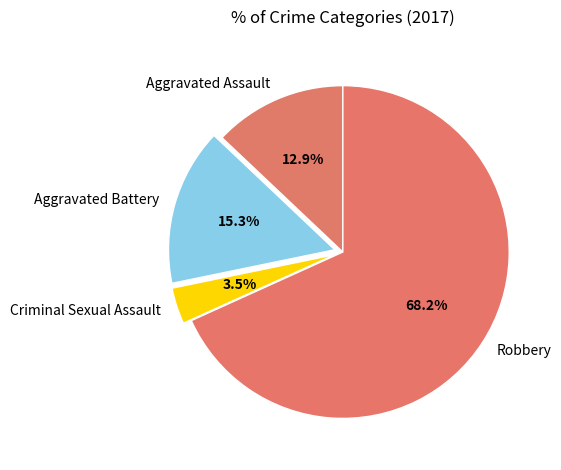

Which has a higher value, Robbery or Aggravated Battery?

Robbery